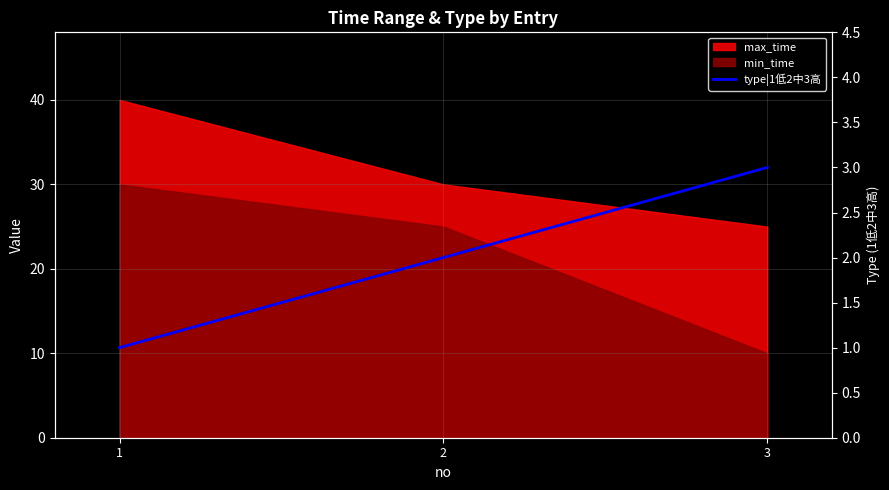

The chart shows a value of 1 at 1. True or false?

True